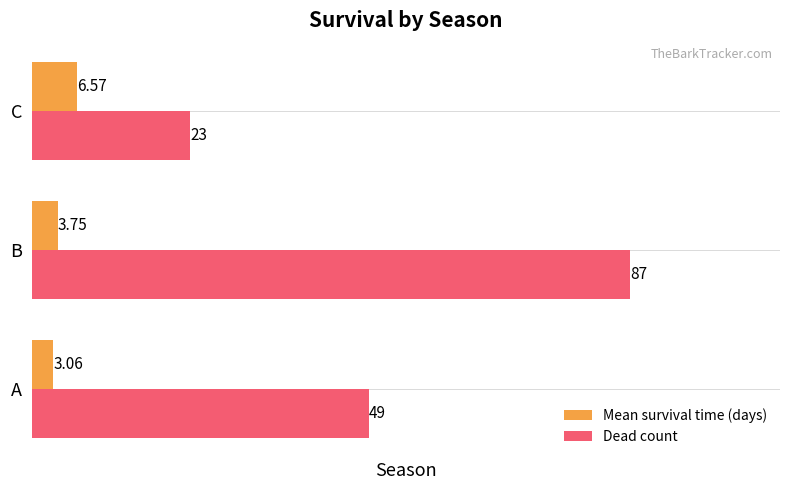

What is the highest value of the Dead count series?

87.0